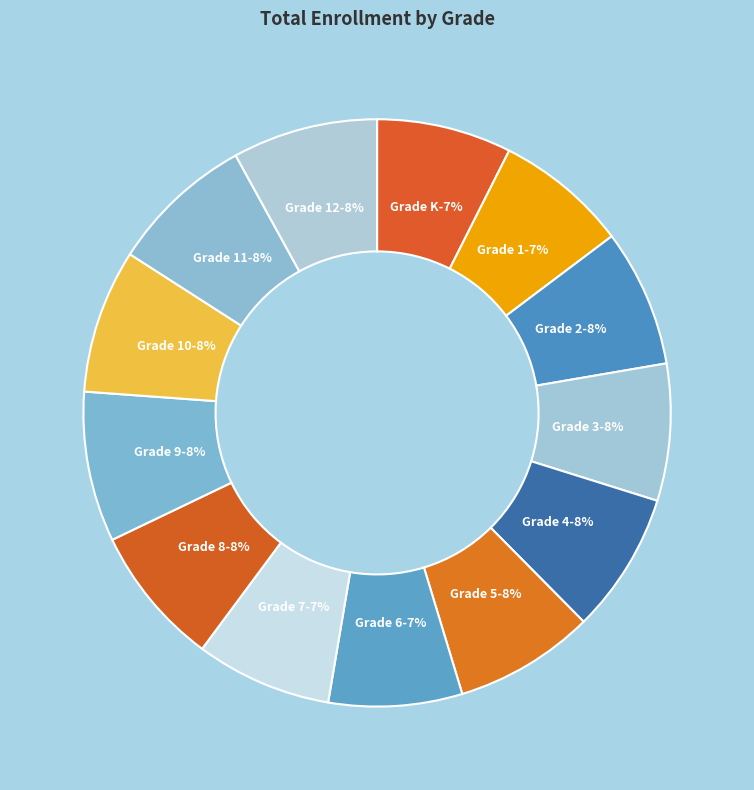

Is there any slice that represents more than half of the pie?

No